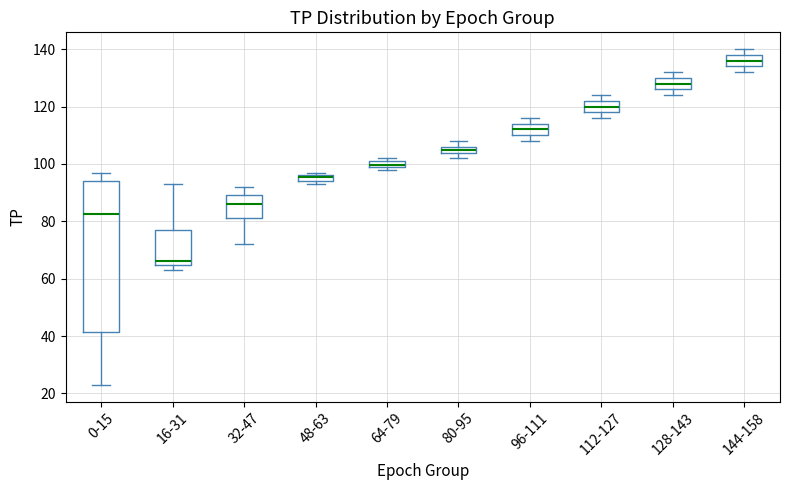

Which box's median line is the highest?

144-158